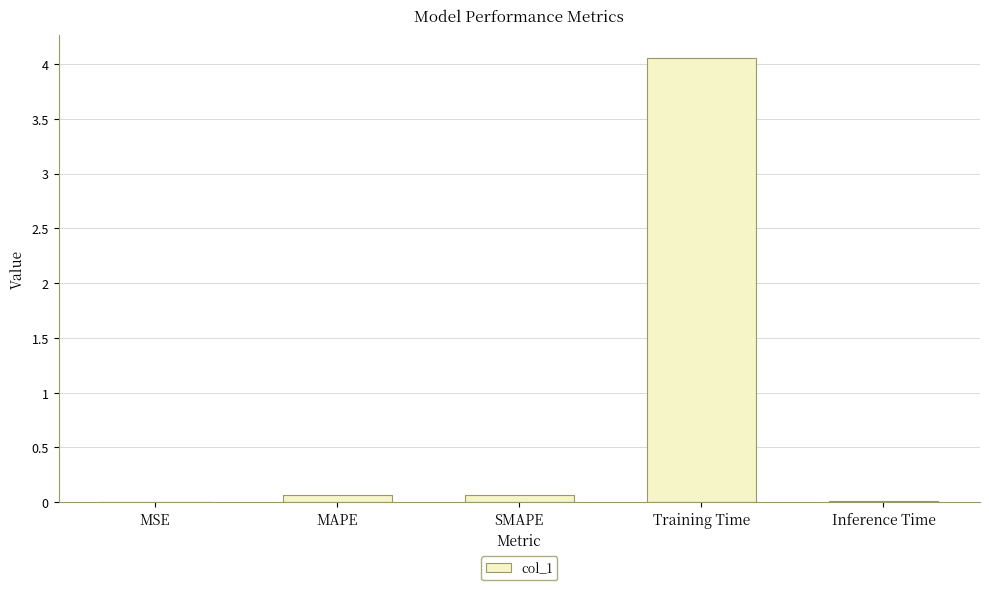

What is the sum of the values at Training Time and MSE?

4.1